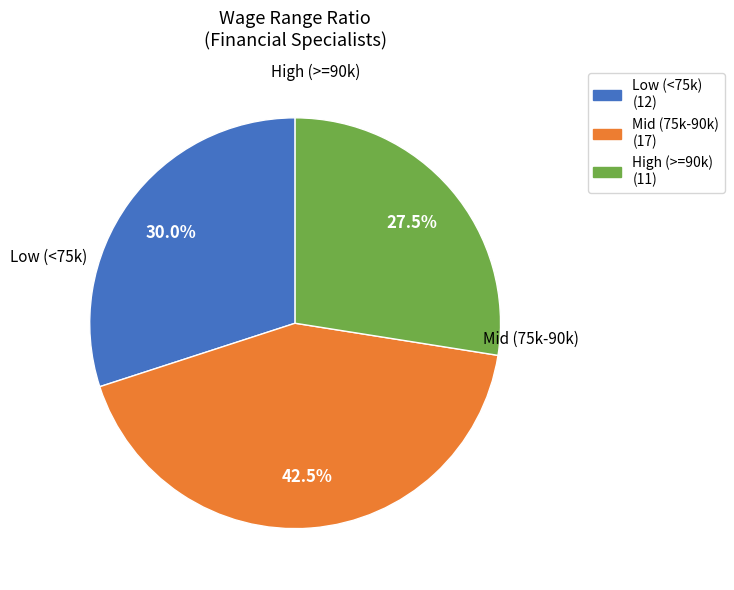

To the nearest percent, what is the average slice percentage?

33%